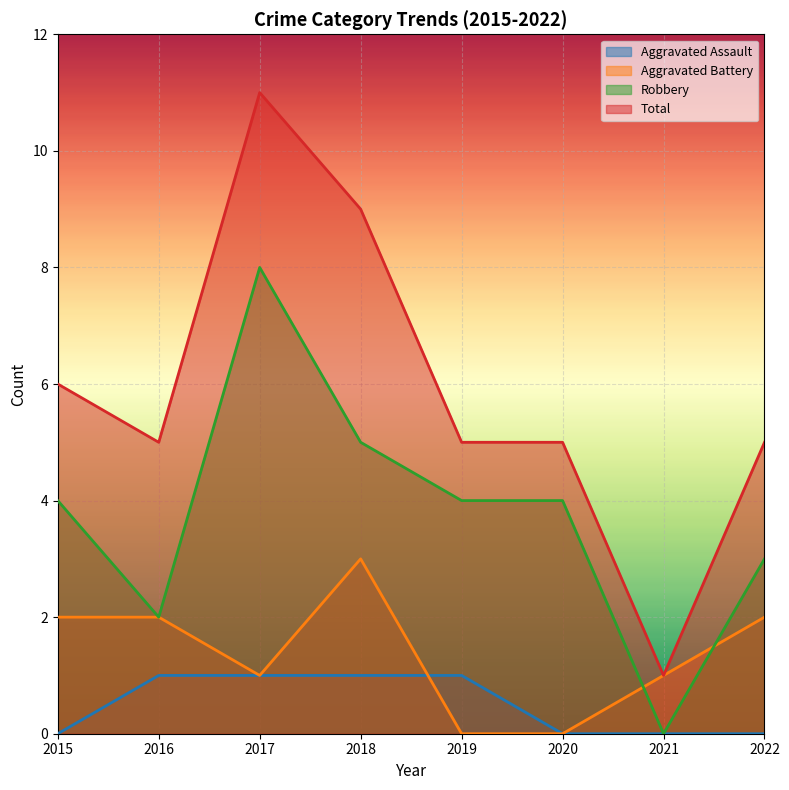

Between 2016 and 2017, which is larger?

2016